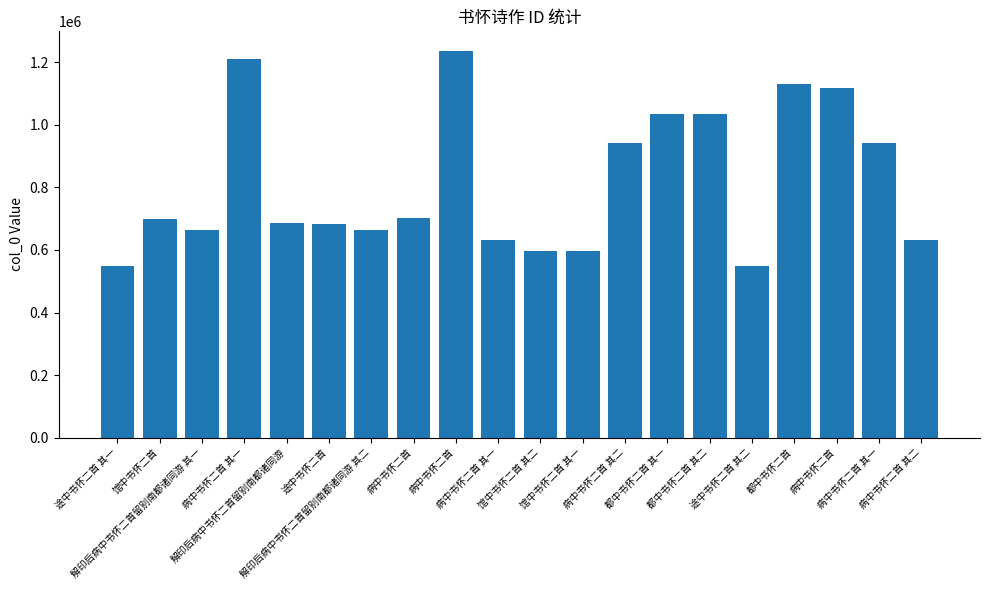

How many bars are there in total?

20